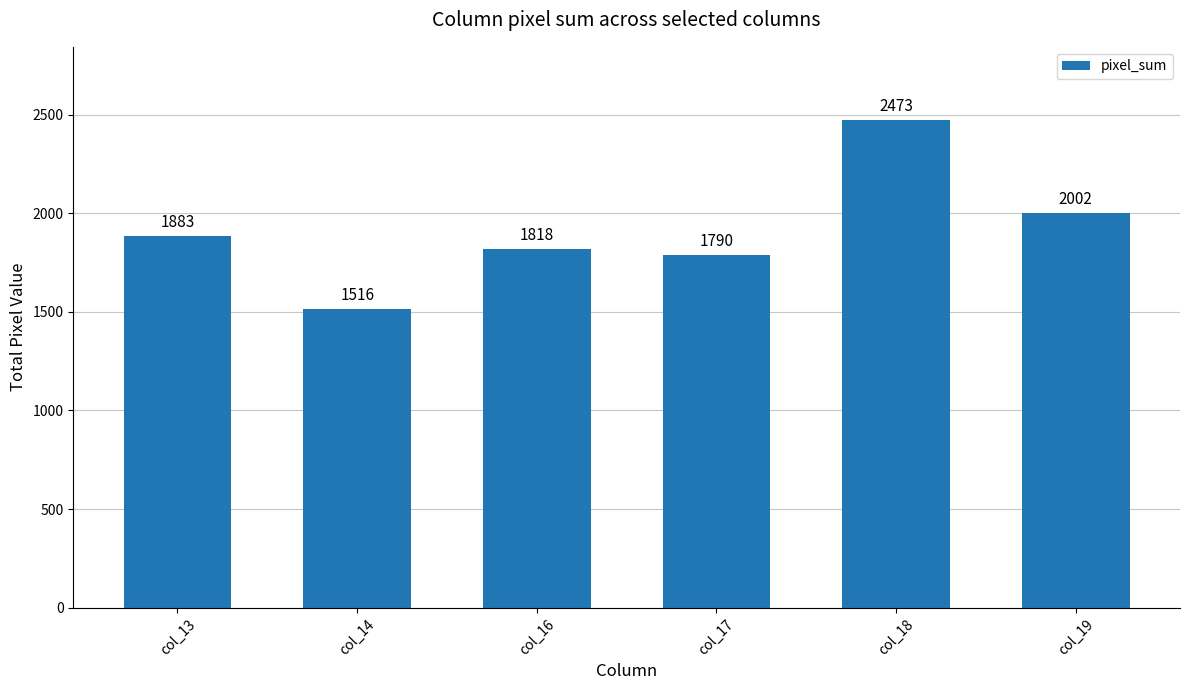

What is the sum of all values?

11482